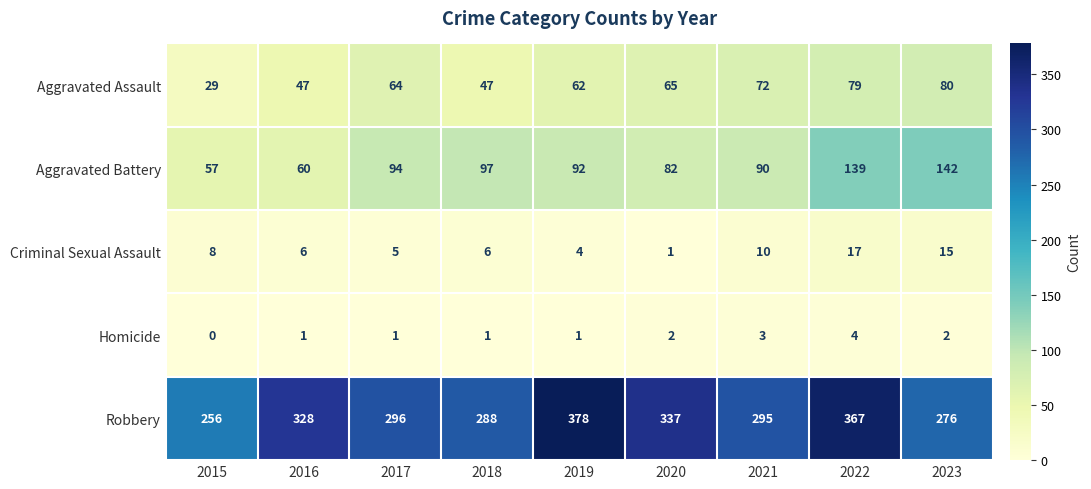

How many distinct data groups are displayed?

5